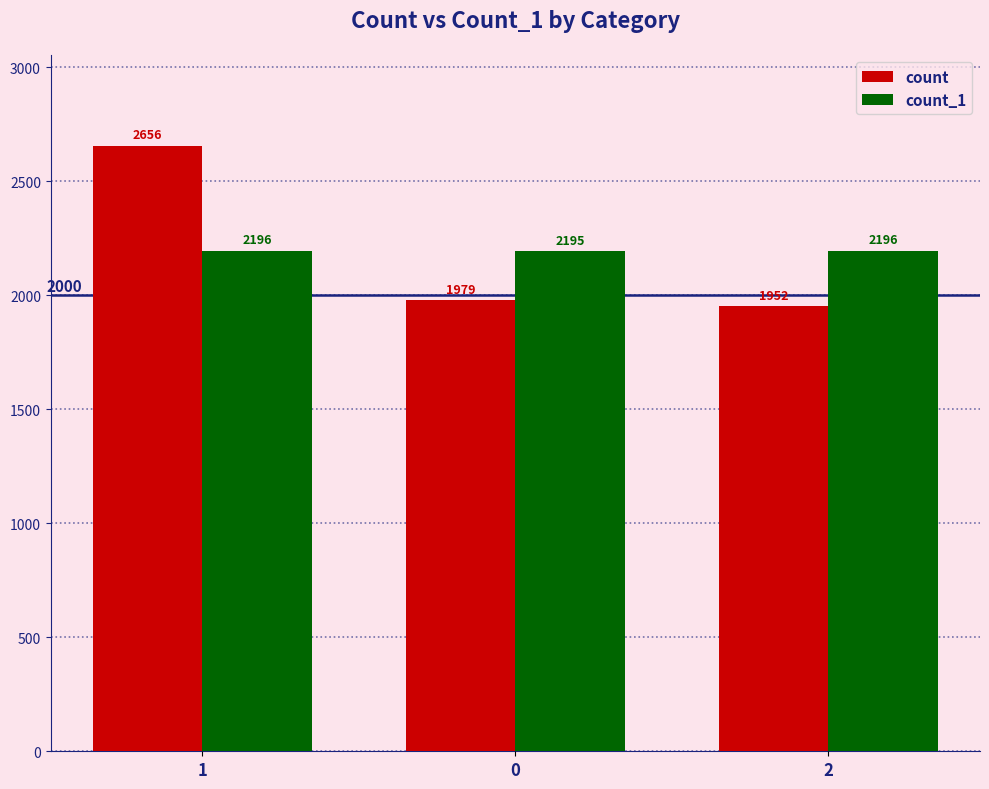

Read the count value at 0.

1979